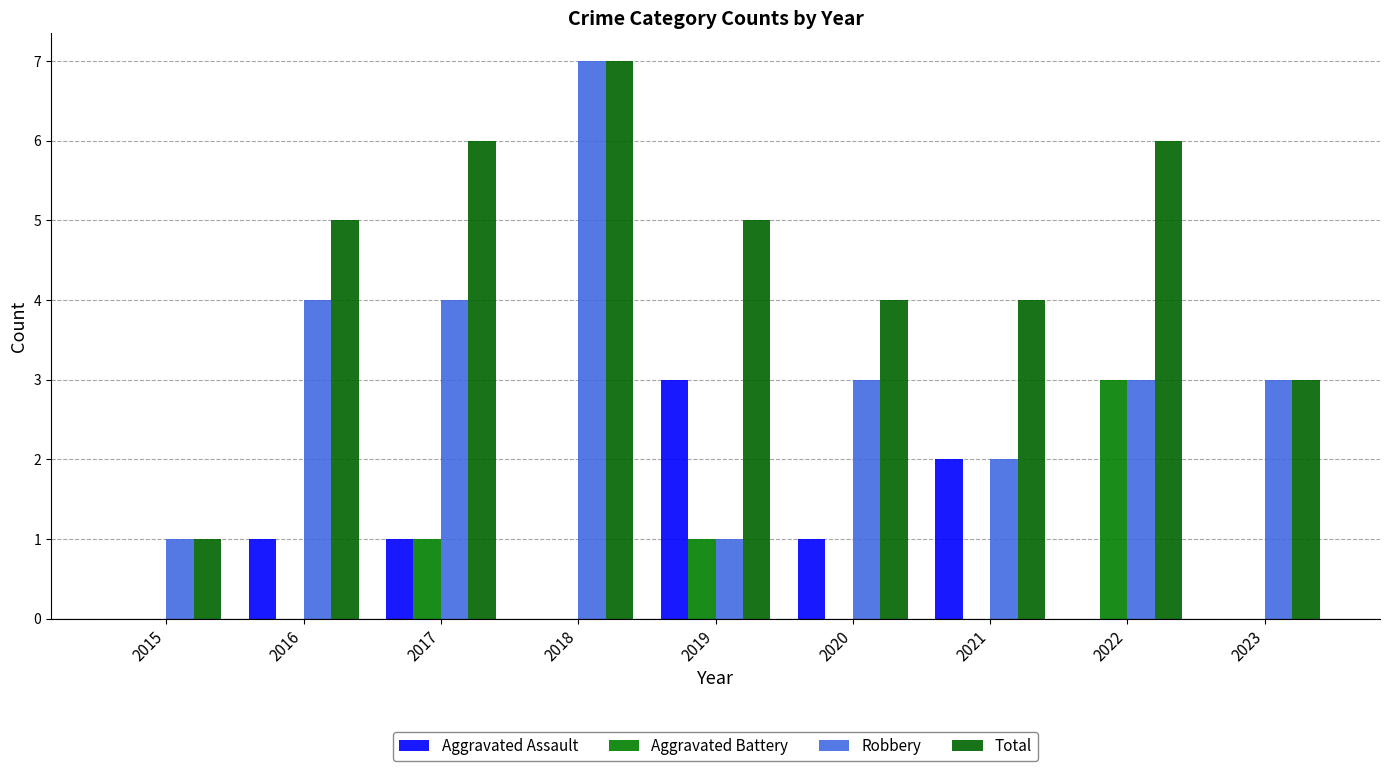

Which category has the lowest value in the Aggravated Assault series?

2015